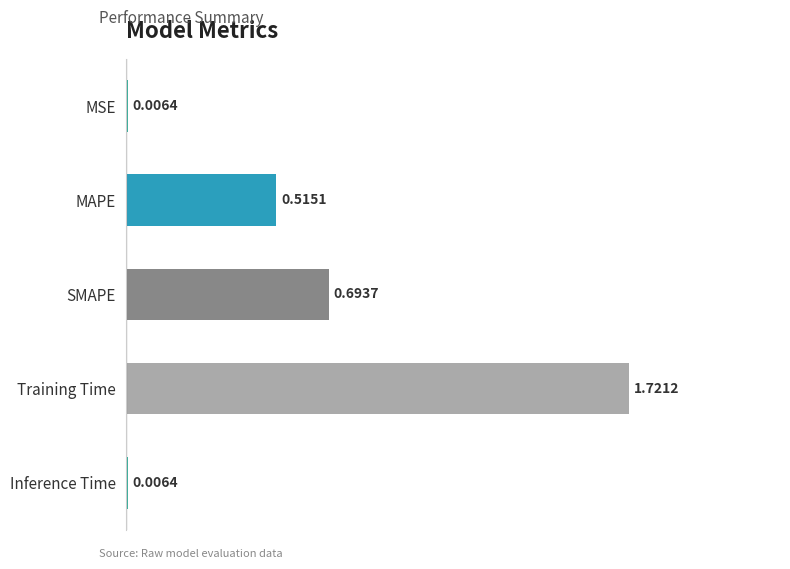

Which category has the highest value across all series?

Training Time